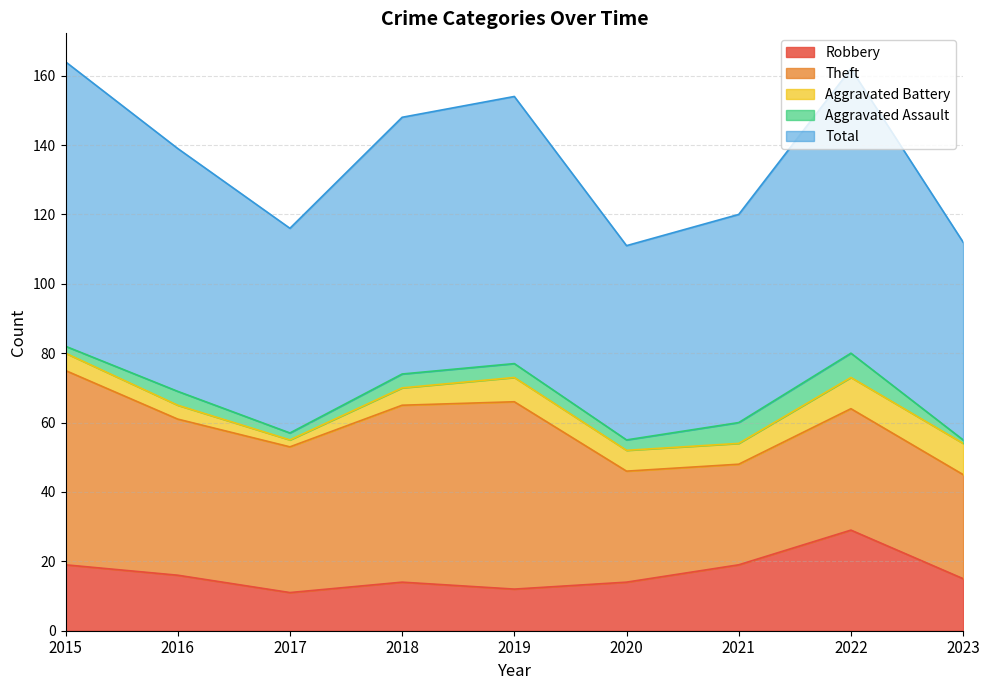

At which label is Aggravated Battery closest to 5?

2015